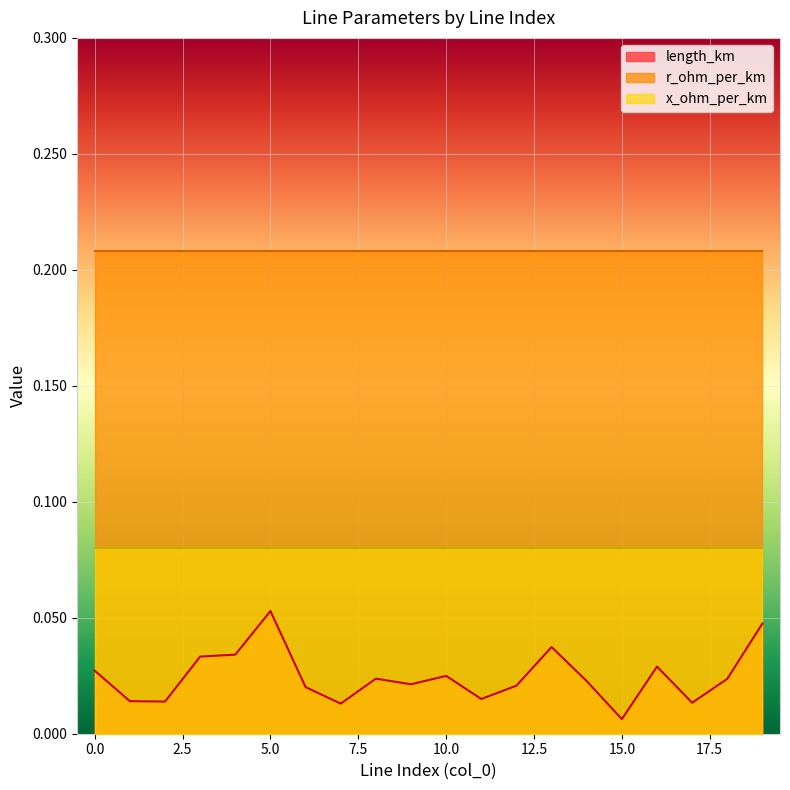

What is the minimum value for x_ohm_per_km?

0.1